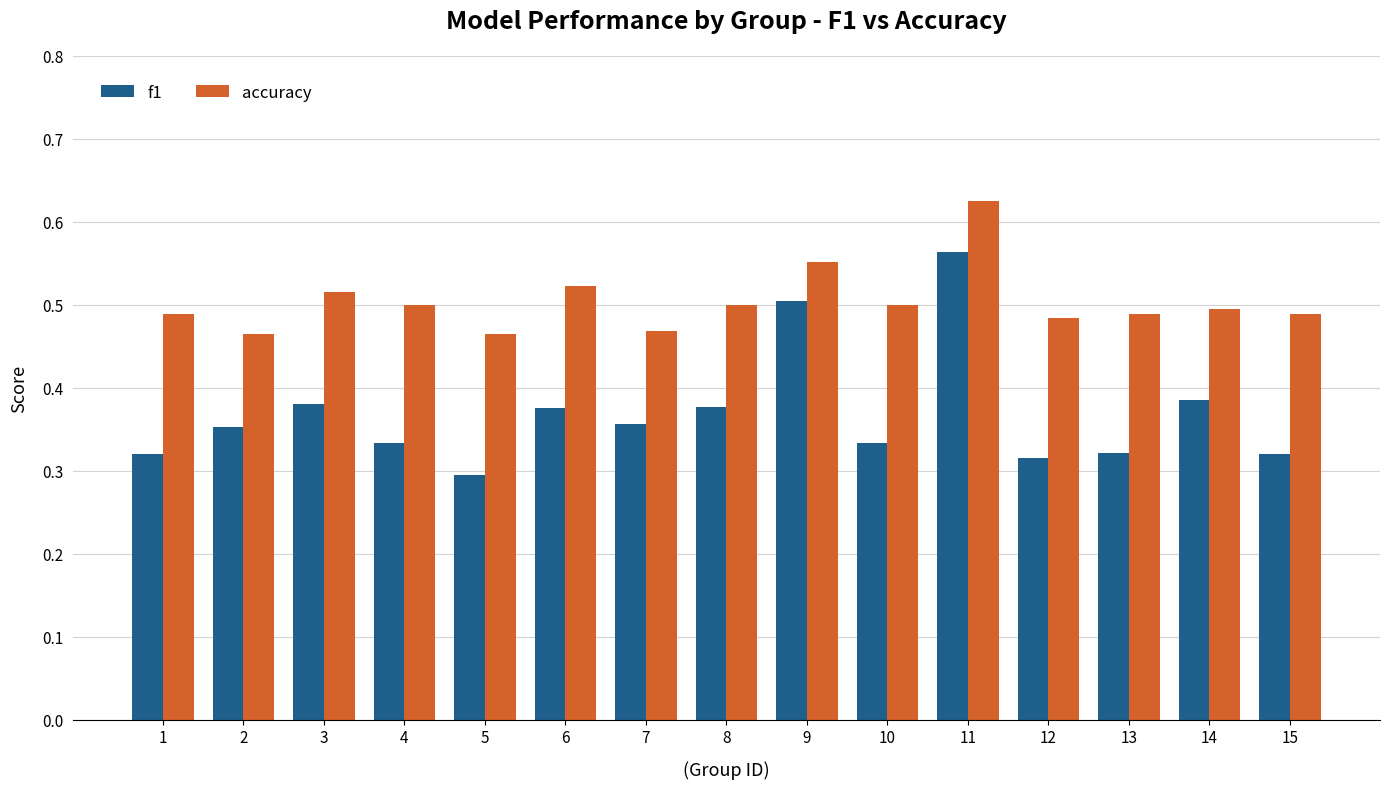

The value of f1 at 10 is 0.3. True or false?

True